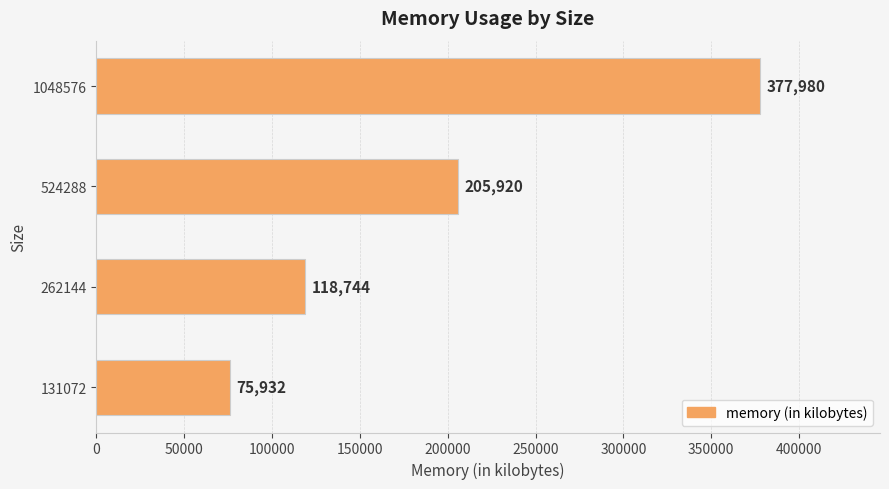

True or false: the data shows 53858 at 262144.

False